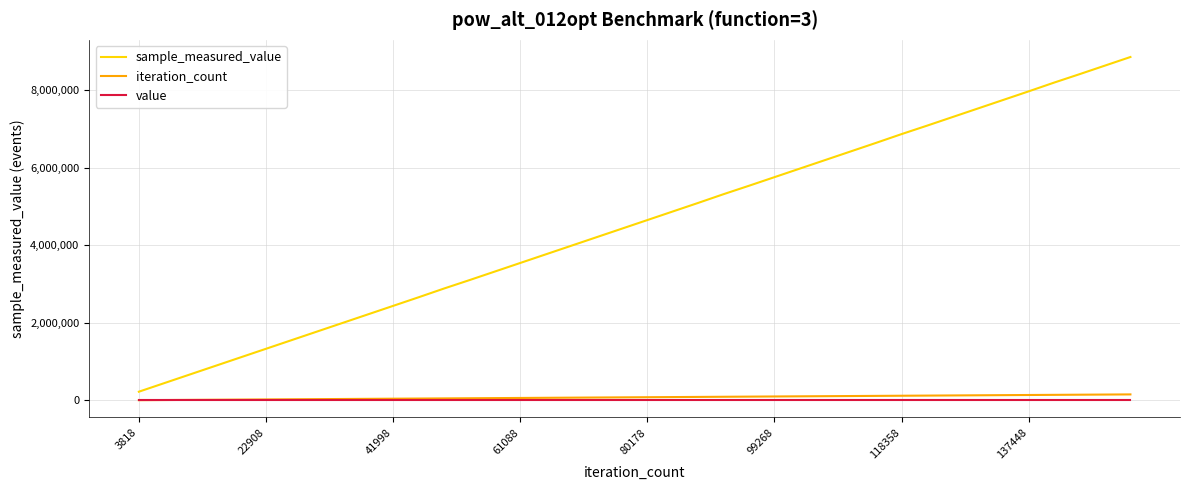

What are all the series names shown in the legend?

sample_measured_value, iteration_count, value